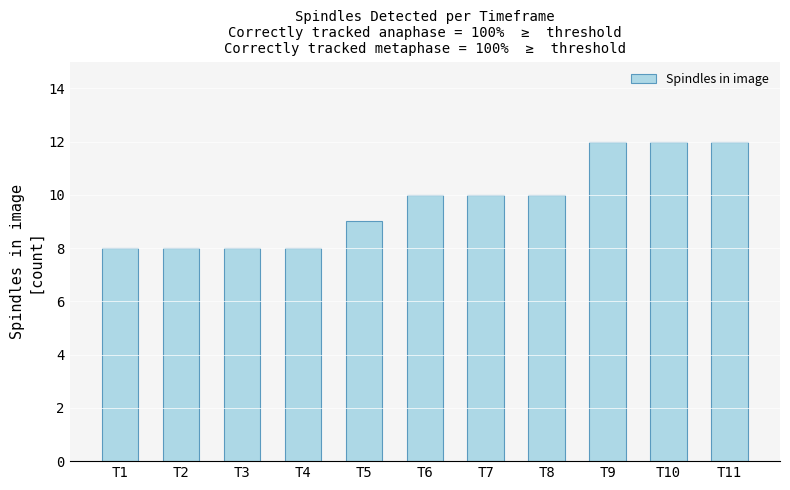

True or false: the data shows 8 at T1.

True